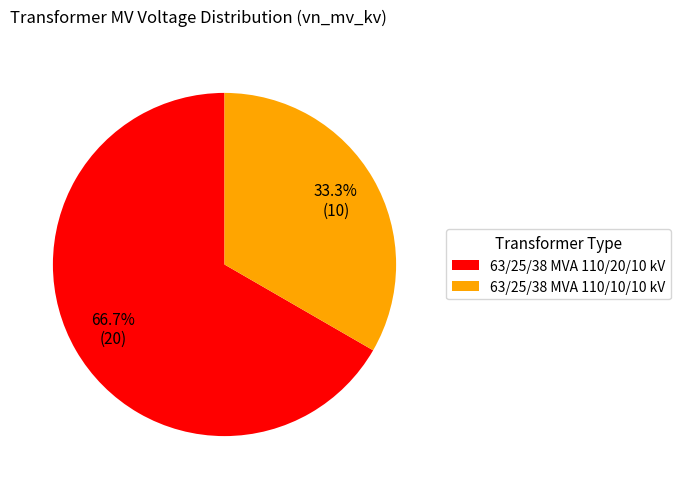

The 63/25/38 MVA 110/20/10 kV slice represents 79% of the pie. True or false?

False